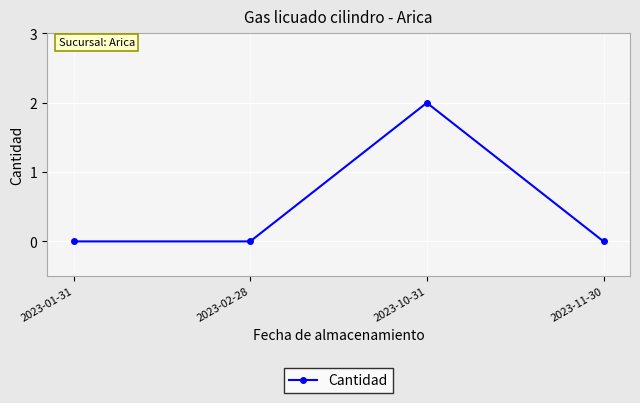

What is the sum of all values?

2